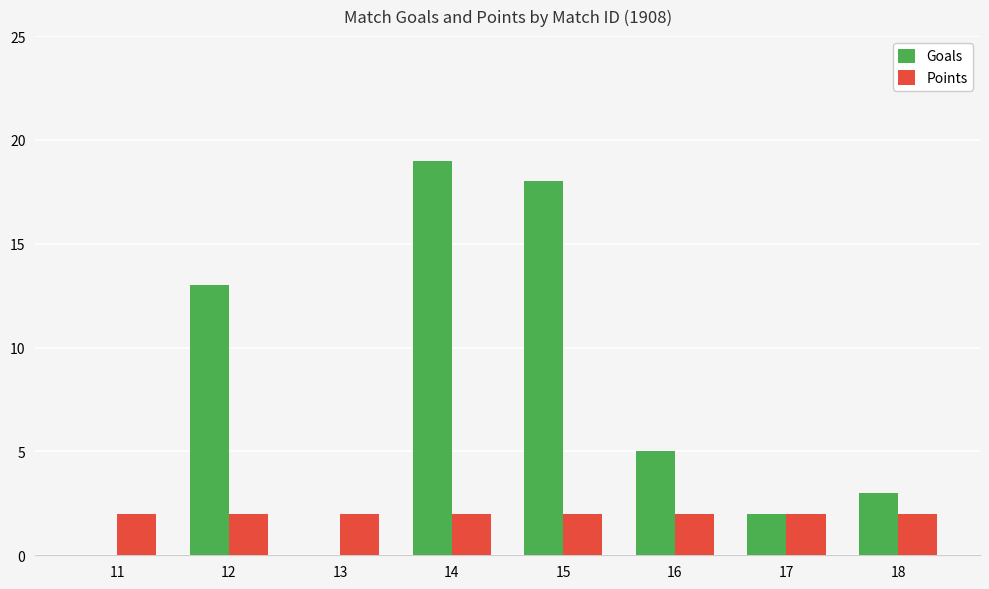

Is it true that Points equals 2 at 13?

True